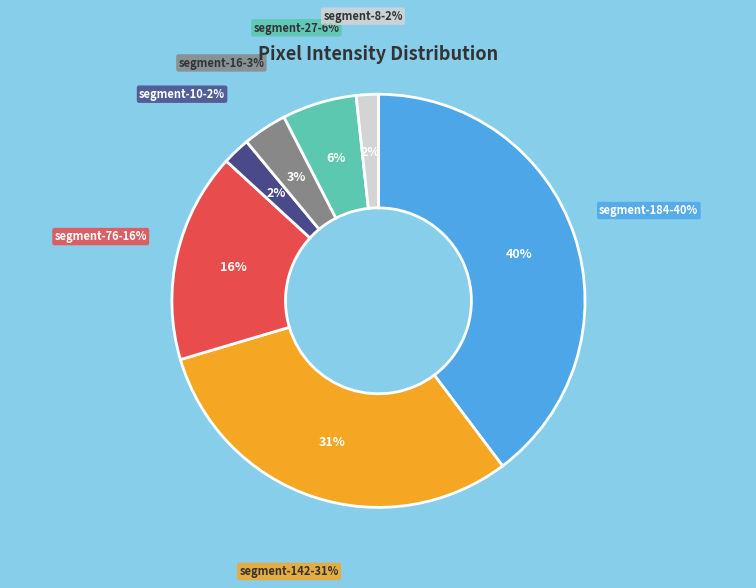

To the nearest percent, what is the average slice percentage?

14%